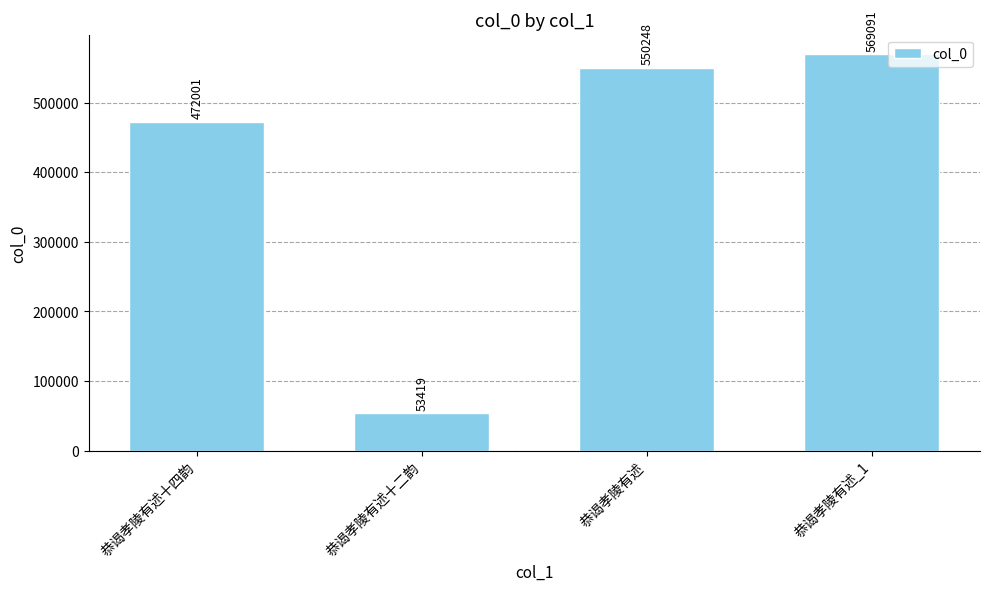

What is the ratio of the value at 恭谒孝陵有述十四韵 to the value at 恭谒孝陵有述十二韵?

8.8